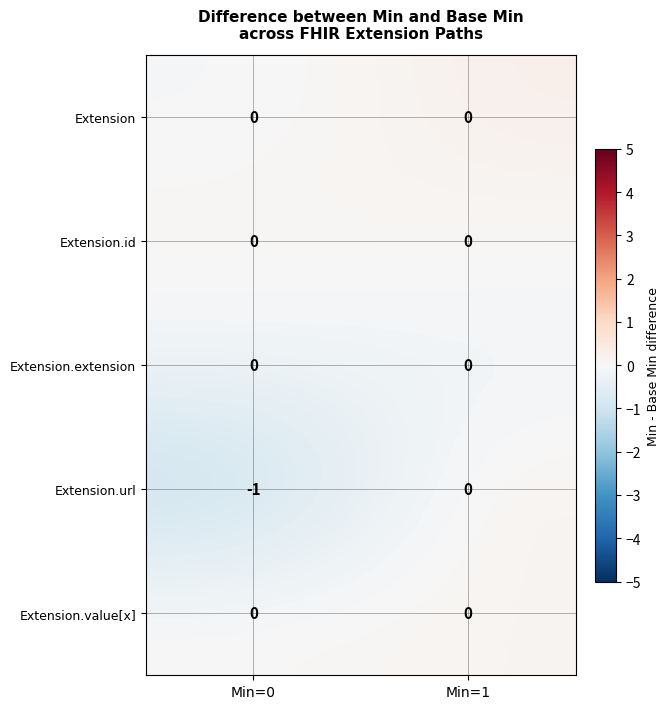

At which category is the sum across all series the highest?

Min=1